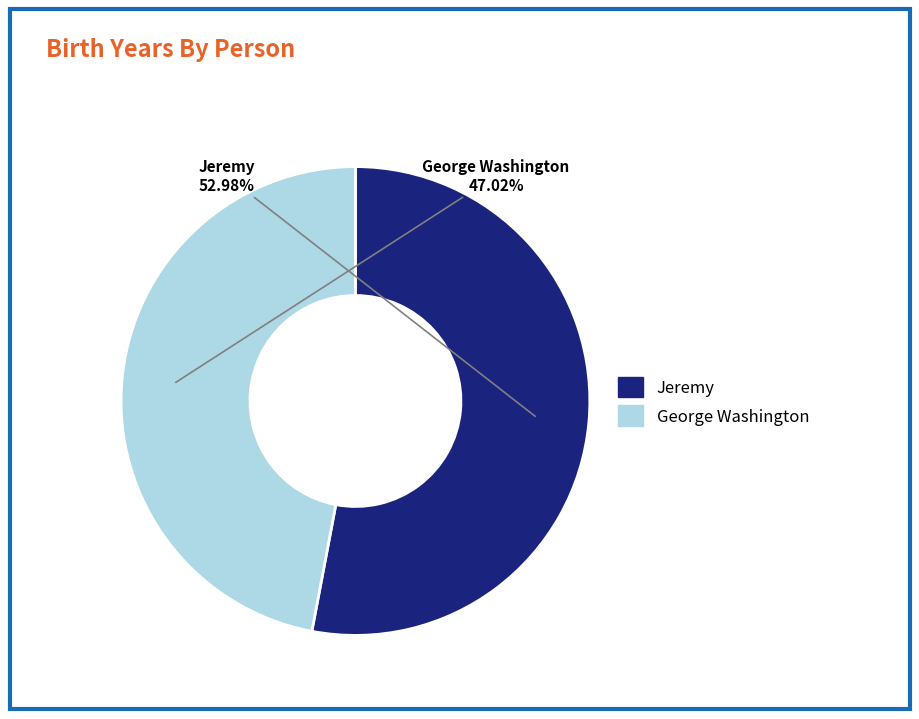

How many segments does this pie chart have?

2